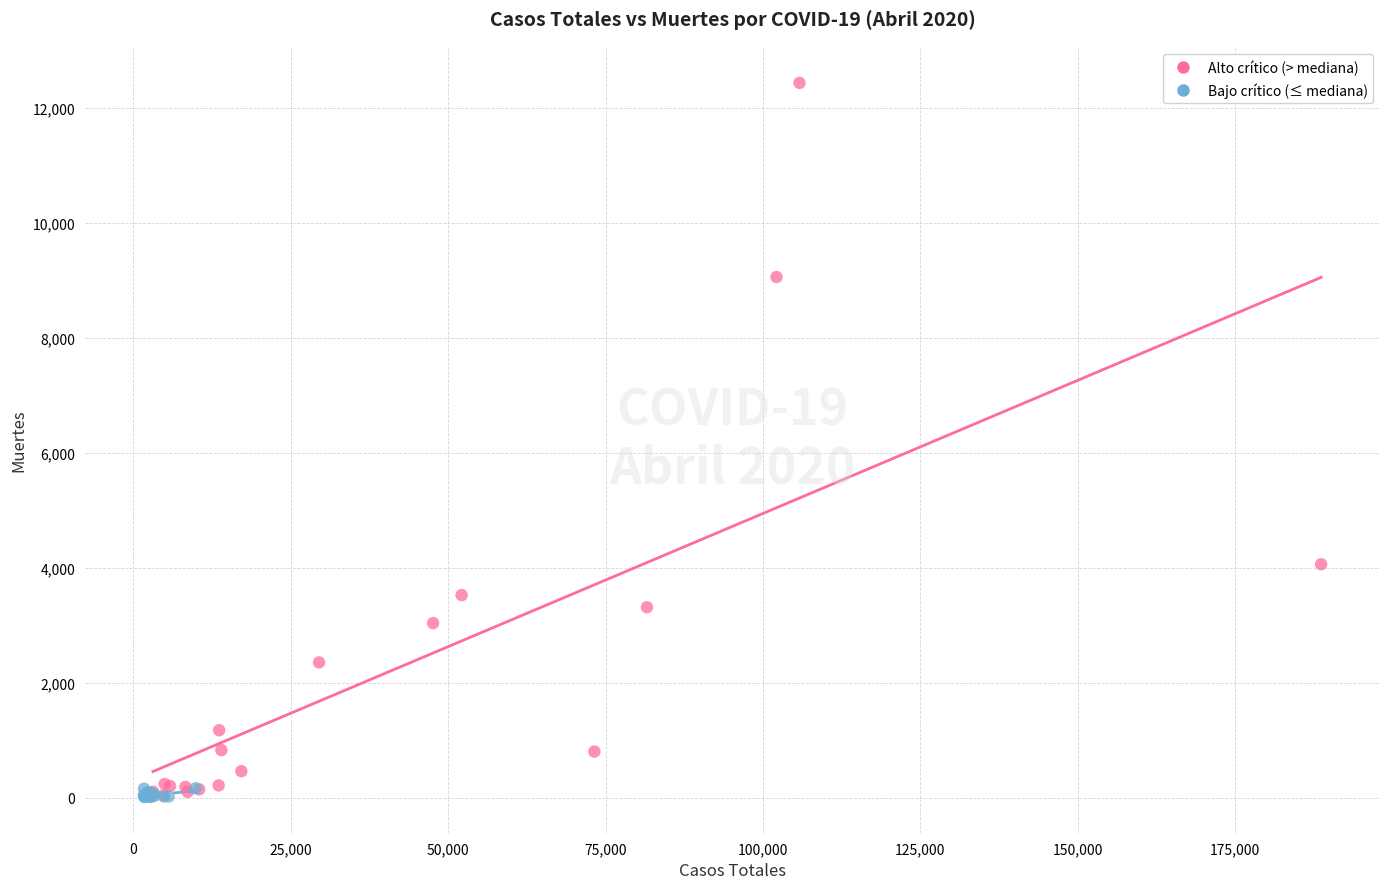

Which series has the widest spread of Y values?

Alto crítico (> mediana)